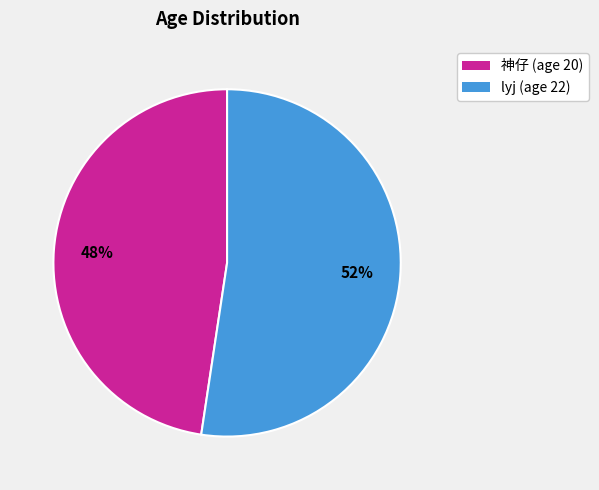

To the nearest percent, what portion does lyj represent?

52%